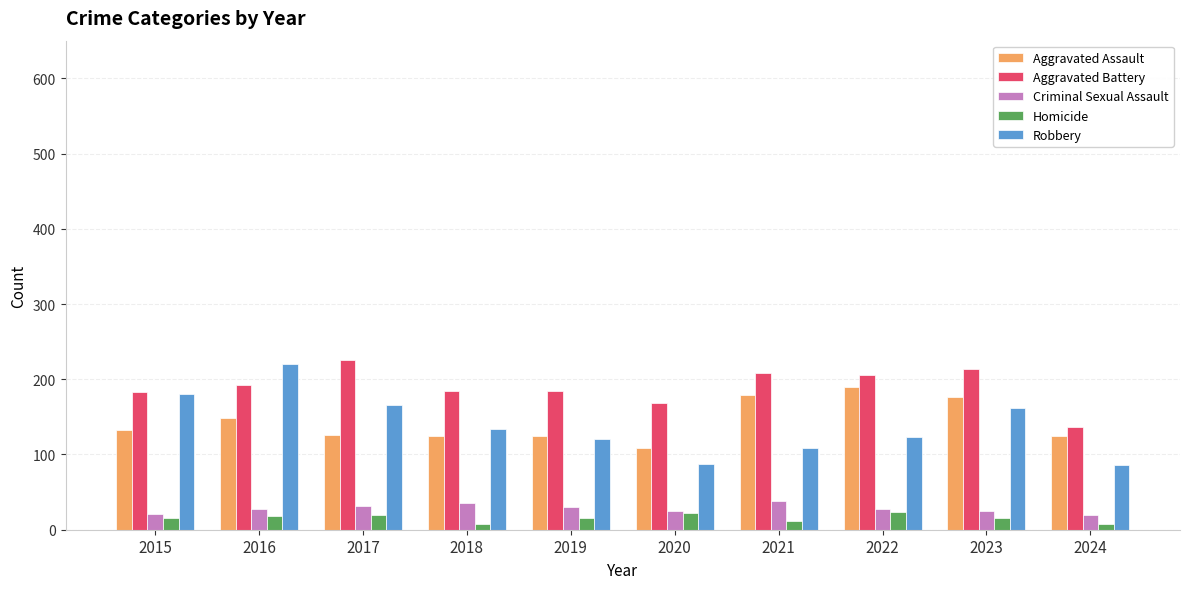

The value of Robbery at 2020 is 134. True or false?

False